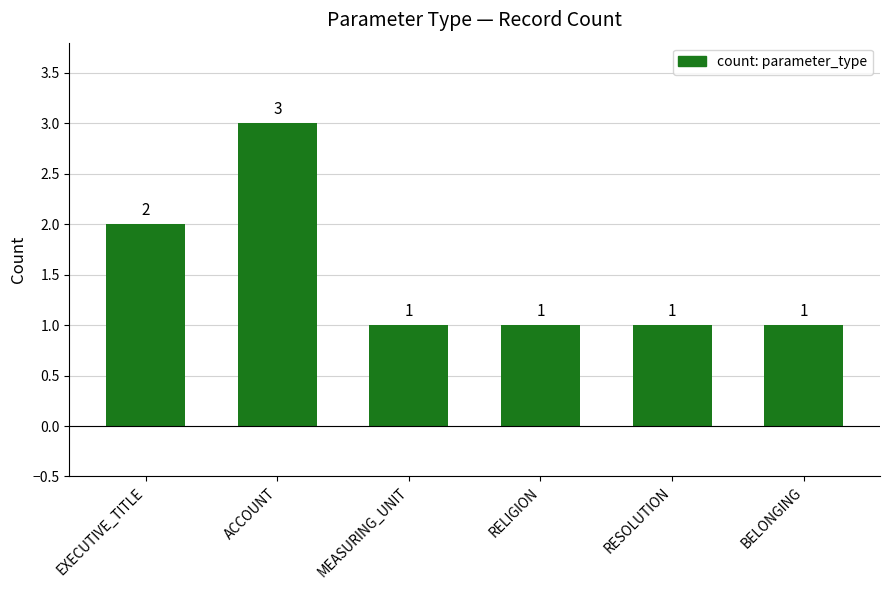

What is the maximum value shown in the chart?

3